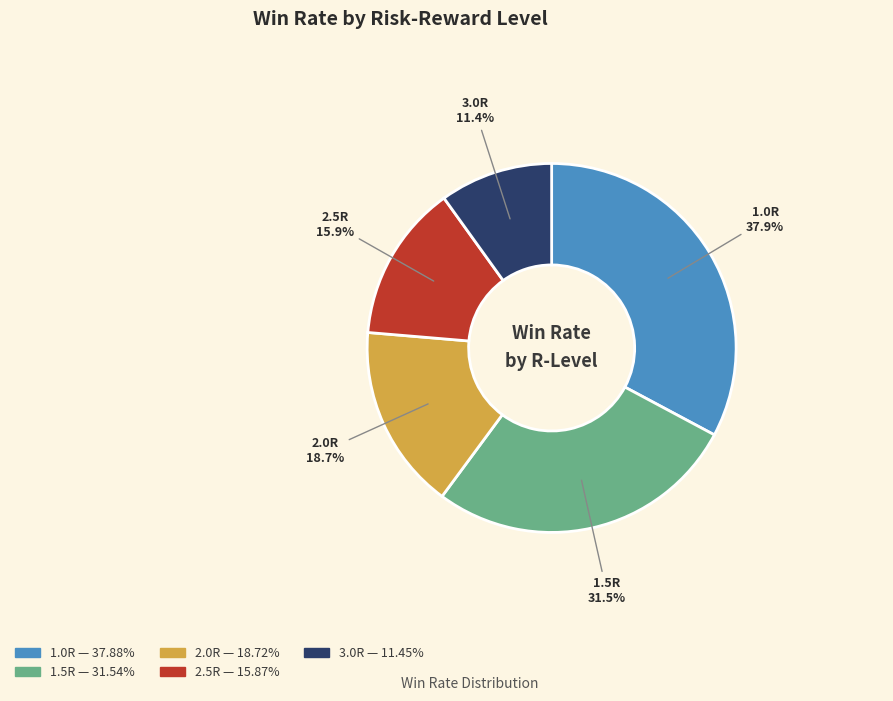

What is the change in value from 1.0R to 1.5R?

-6.3